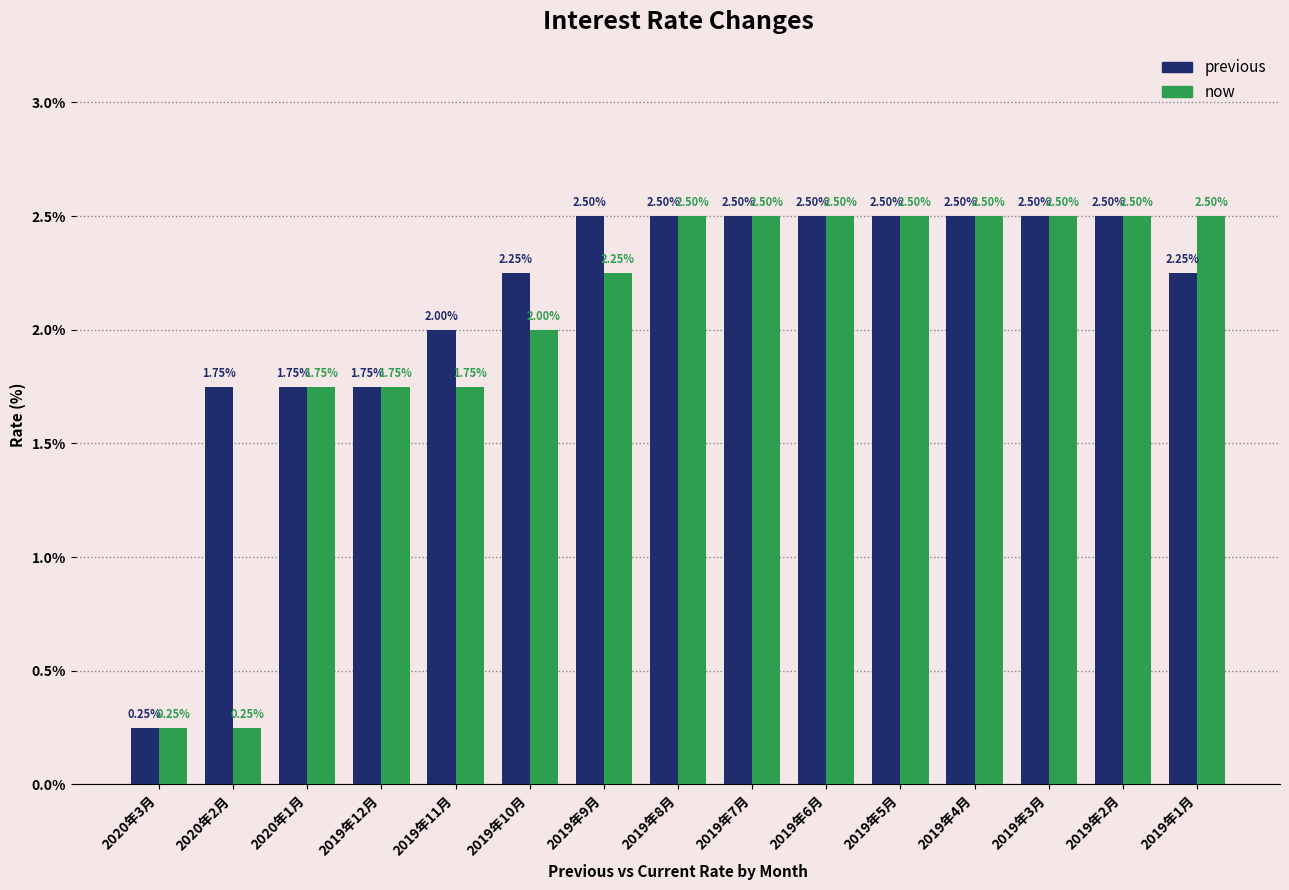

What is the difference between the highest and lowest values at 2020年2月?

1.5